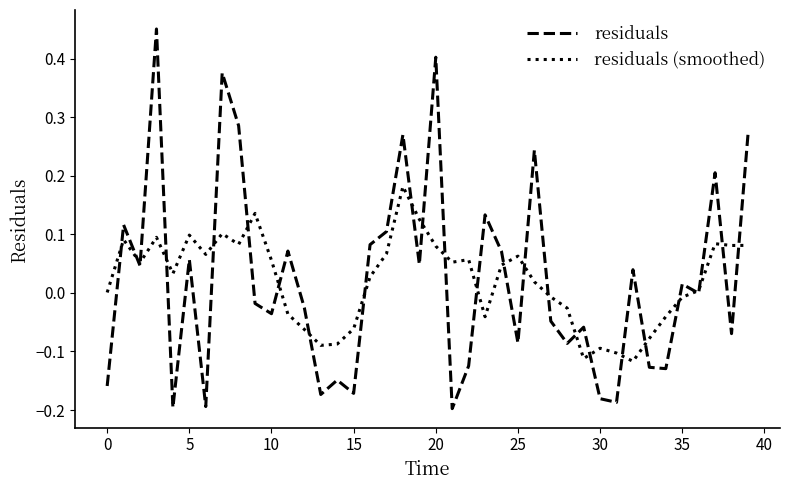

Rank the series by their maximum value, from lowest to highest.

residuals (smoothed), residuals